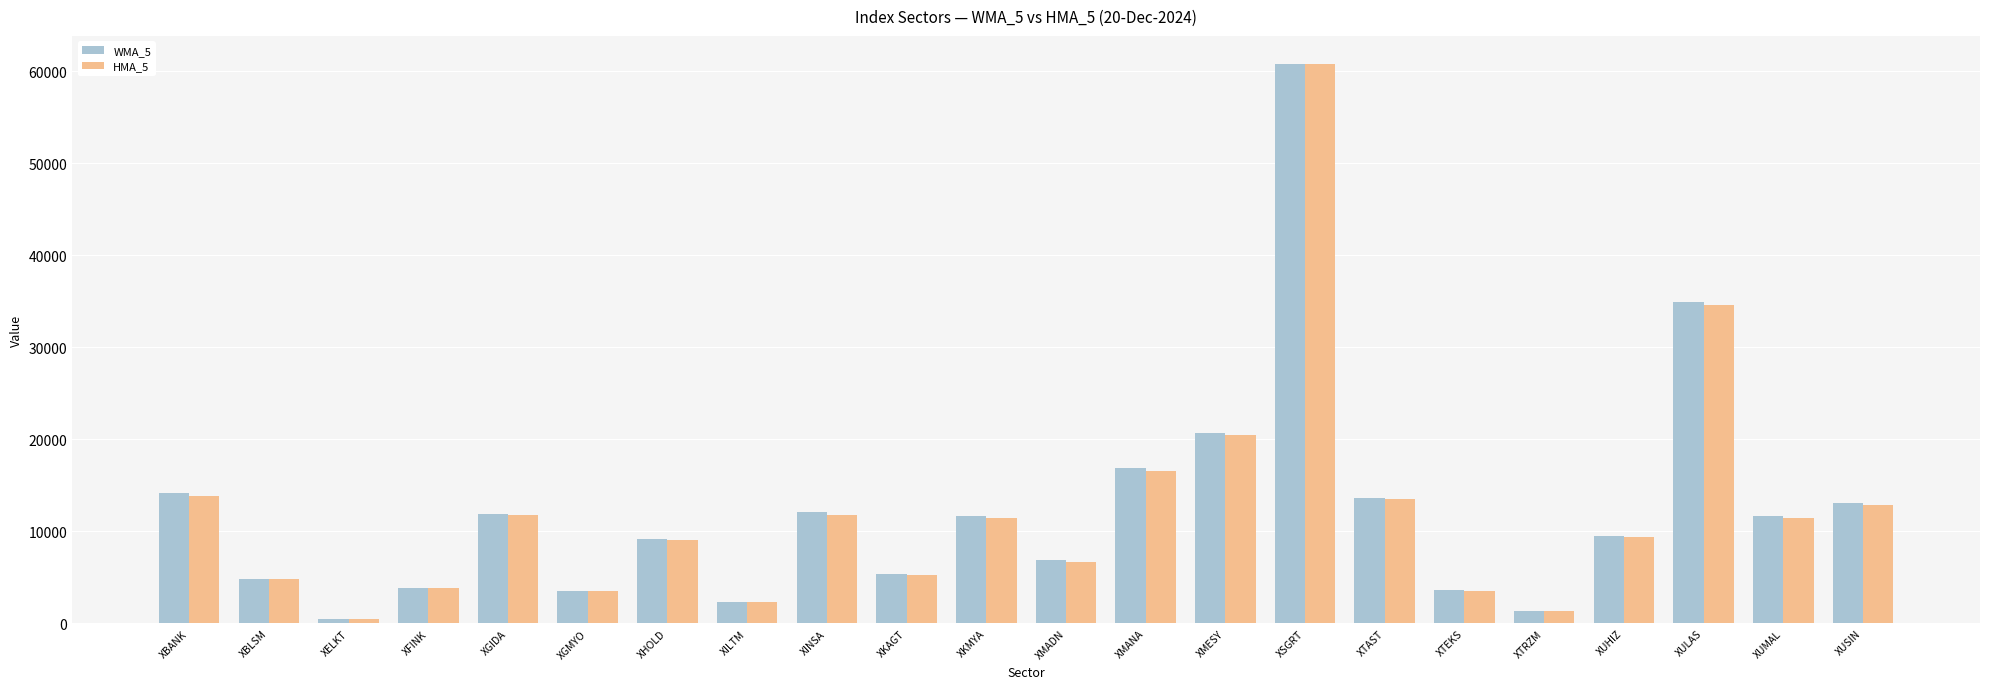

What are all the series names shown in the legend?

WMA_5, HMA_5